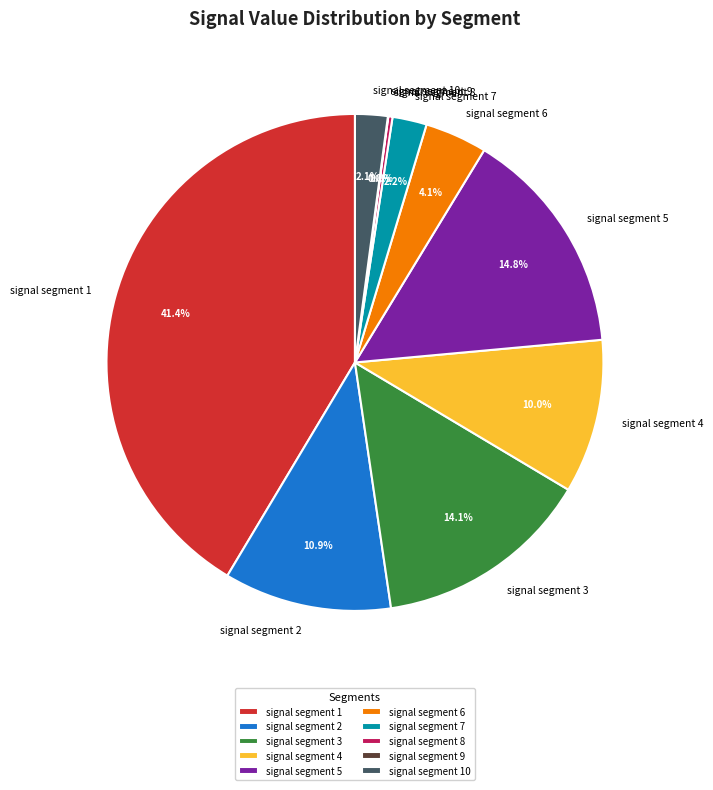

What percentage is NOT represented by signal segment 7?

97.8%